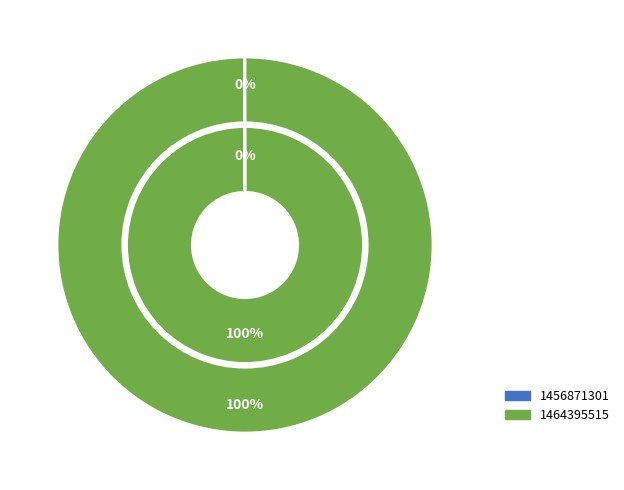

True or false: 1456871301 accounts for 13% of the total.

False